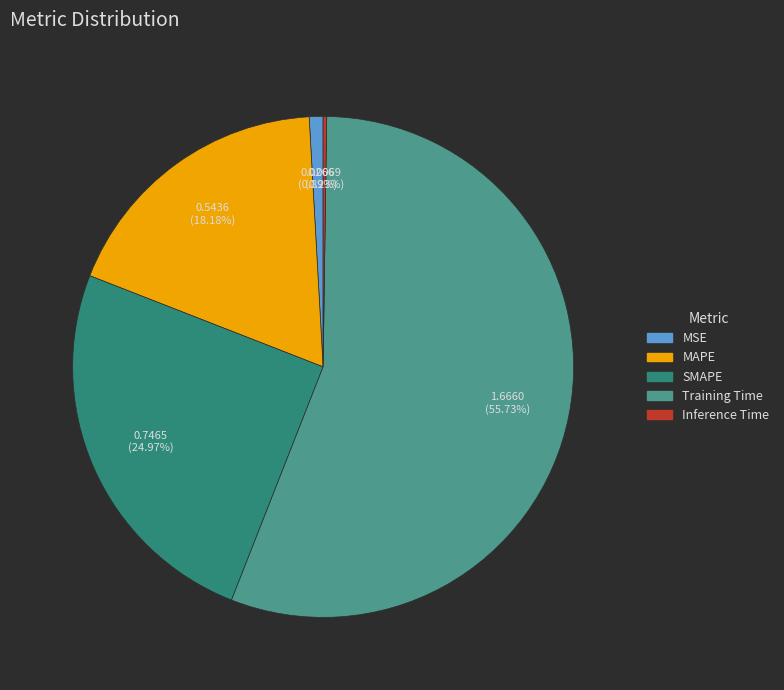

What is the total percentage of MAPE and SMAPE?

43.2%